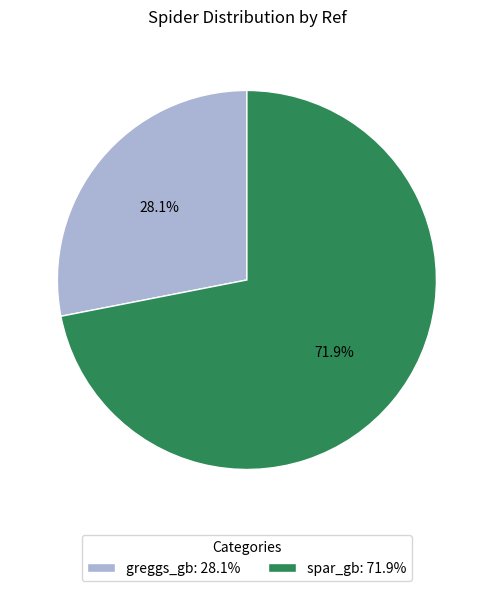

To the nearest percent, what portion does greggs_gb represent?

28%